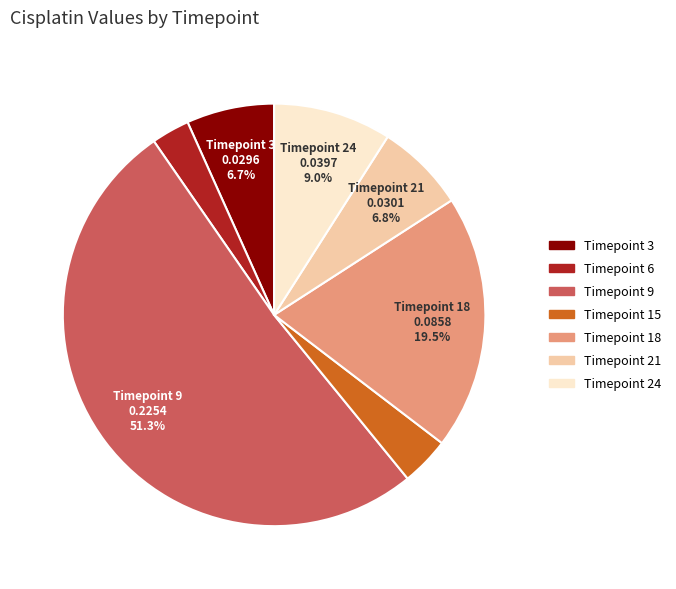

Is there a majority slice in this chart?

Yes